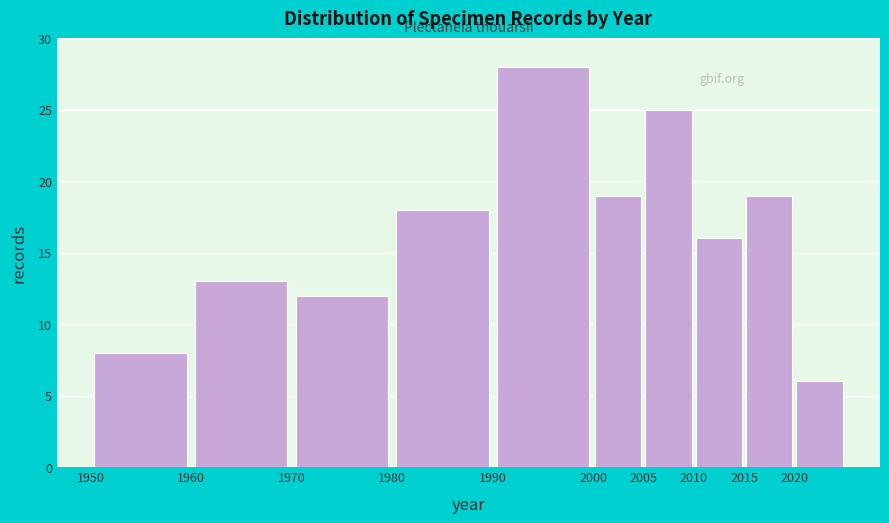

Reading left to right, list every bar in this chart as the range it spans on the x-axis followed by its height. The values are not printed on the chart, so give them approximately, as read against the axis.

1950 to 1960: 8
1960 to 1970: 13
1970 to 1980: 12
1980 to 1990: 18
1990 to 2000: 28
2000 to 2005: 19
2005 to 2010: 25
2010 to 2015: 16
2015 to 2020: 19
2020 to 2025: 6